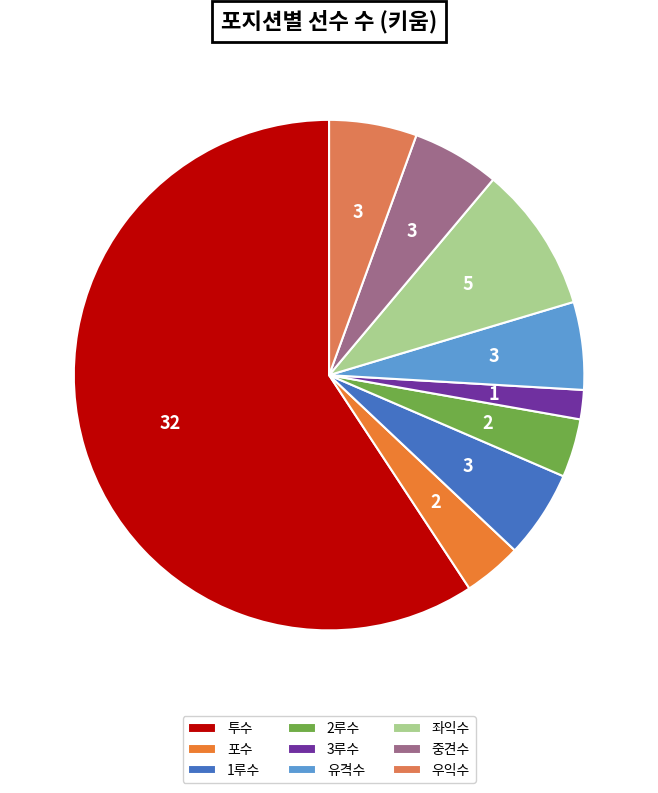

How many segments does this pie chart have?

9